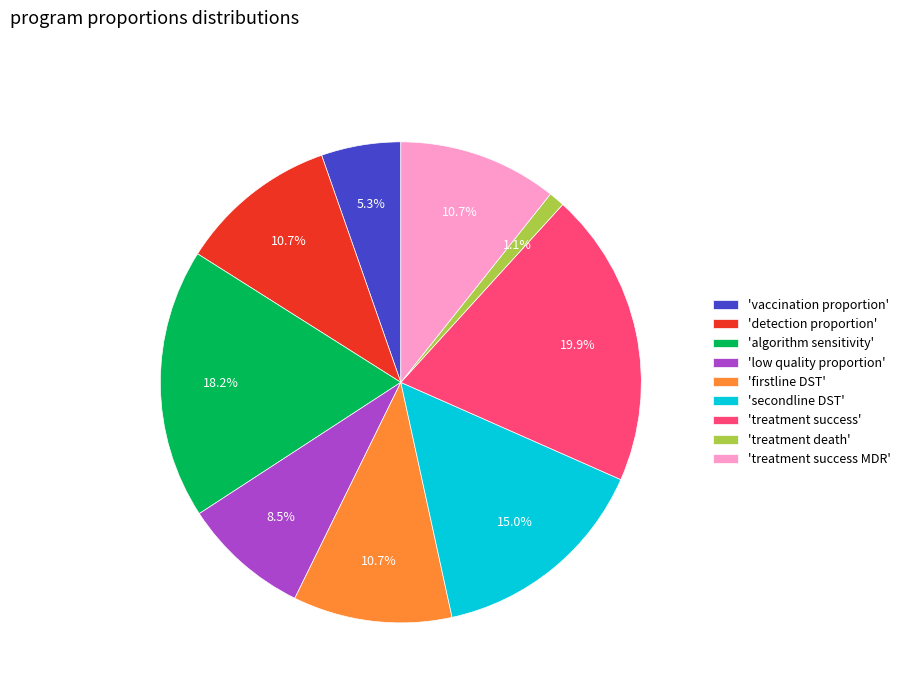

To the nearest percent, what is the average slice percentage?

11%